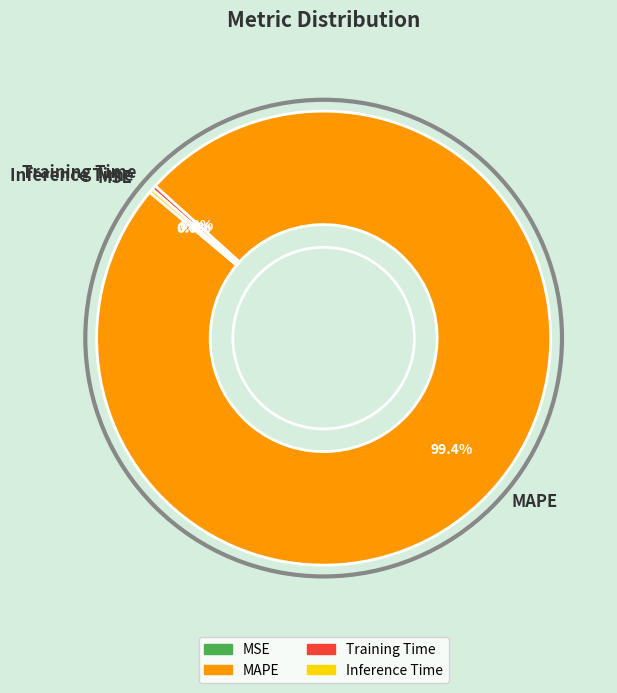

What percentage do MAPE and Training Time together represent?

99.7%